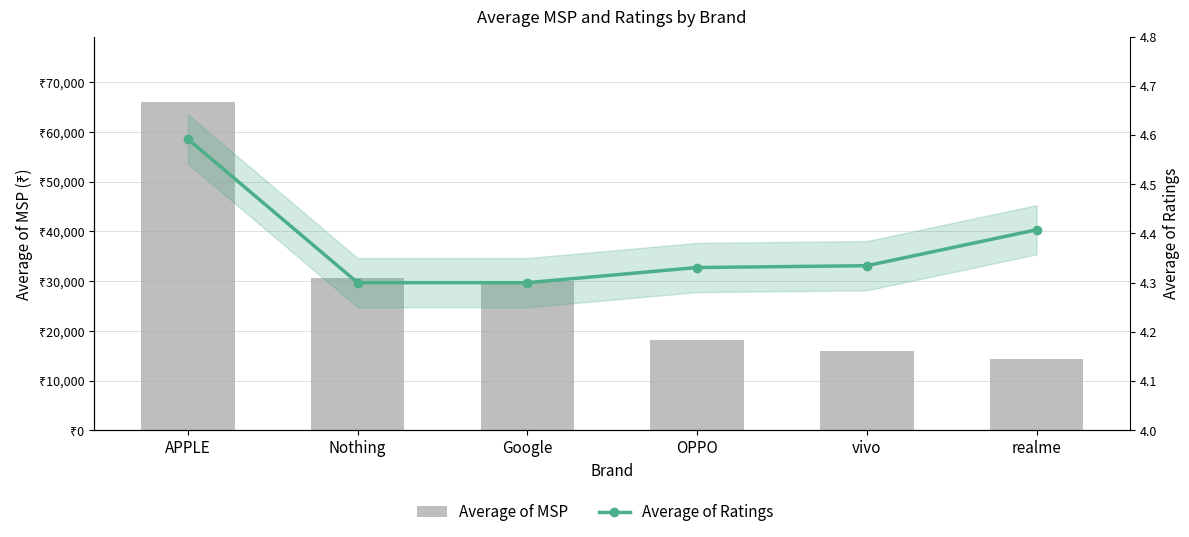

What is the difference between the maximum and minimum values in the Average of MSP series?

51565.1